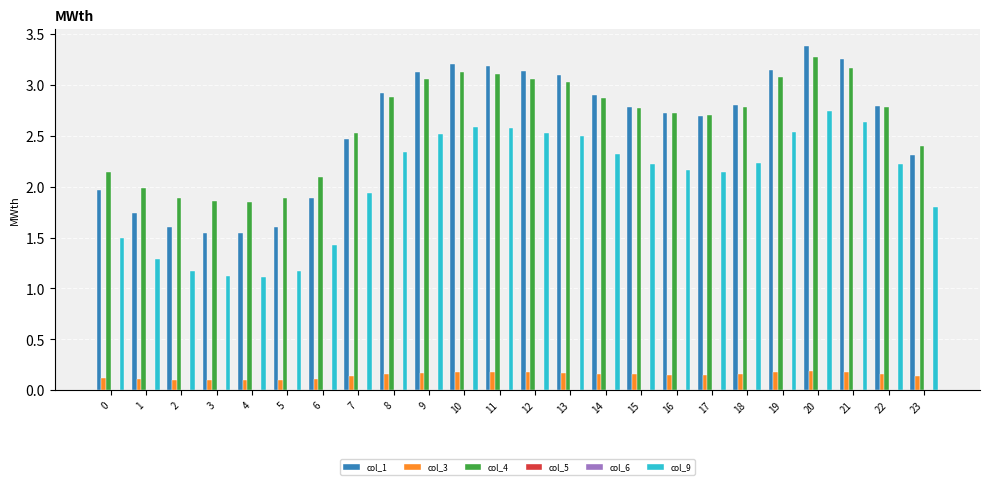

The value of col_3 at 14 is 0.3. True or false?

False